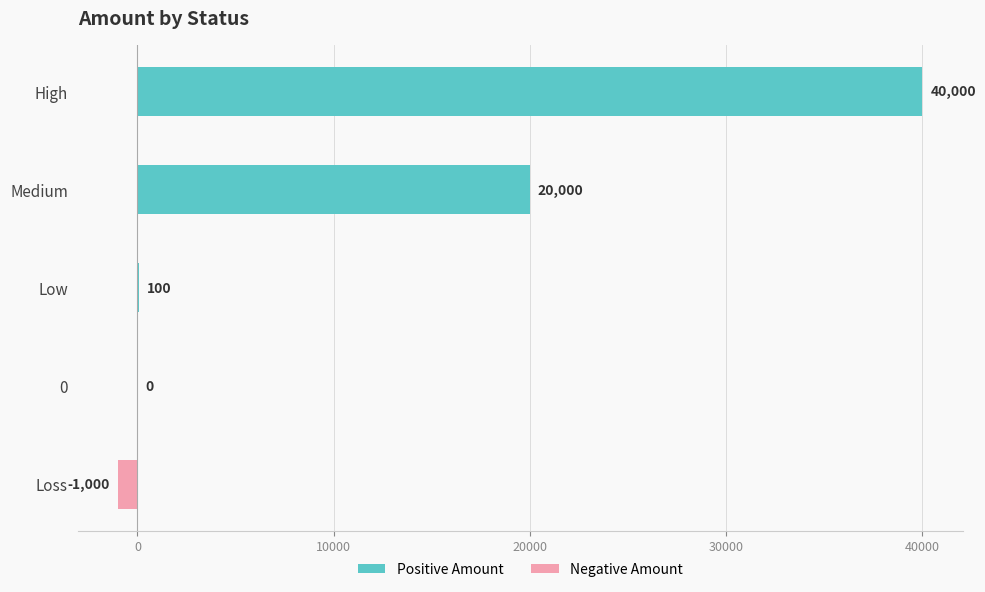

How many data points does each series have?

5